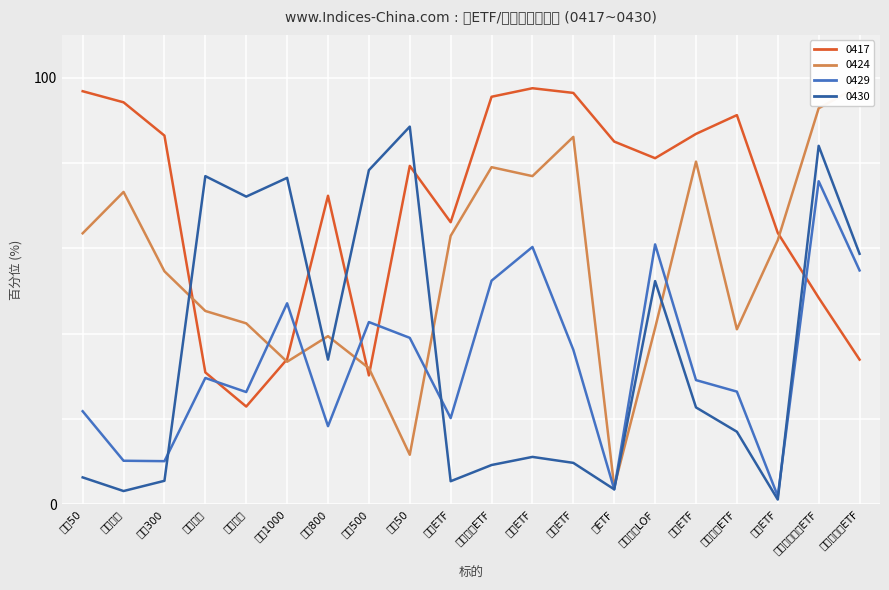

In 0417, how many points are higher than both neighbors (excluding endpoints)?

4